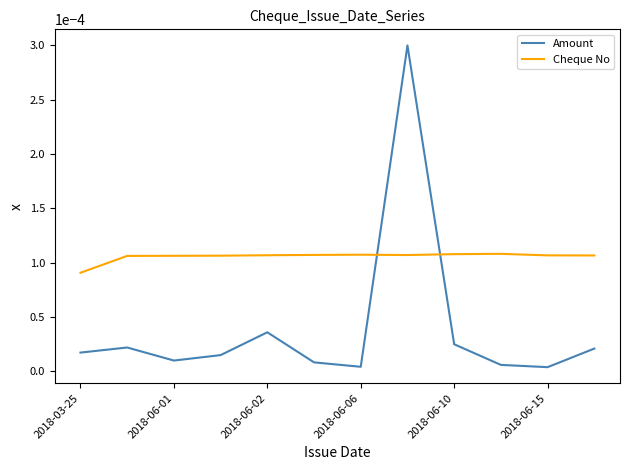

Which series has the largest total across all categories?

Cheque No